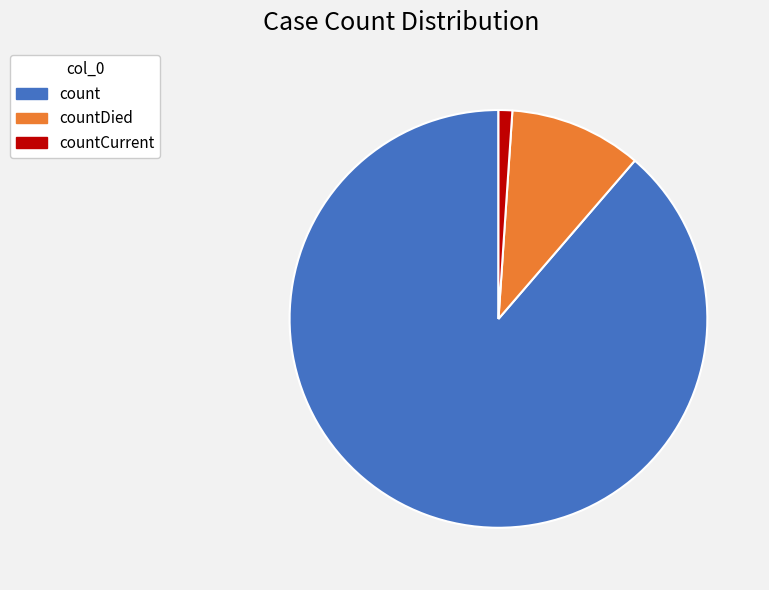

Between countDied and count, which is larger?

count